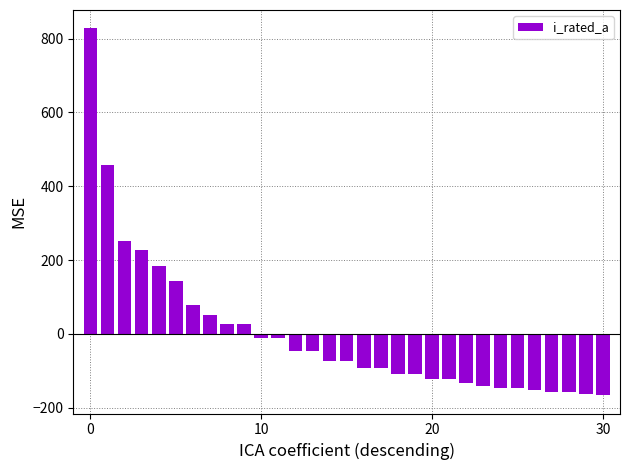

What is the difference between the second highest and minimum values?

623.7